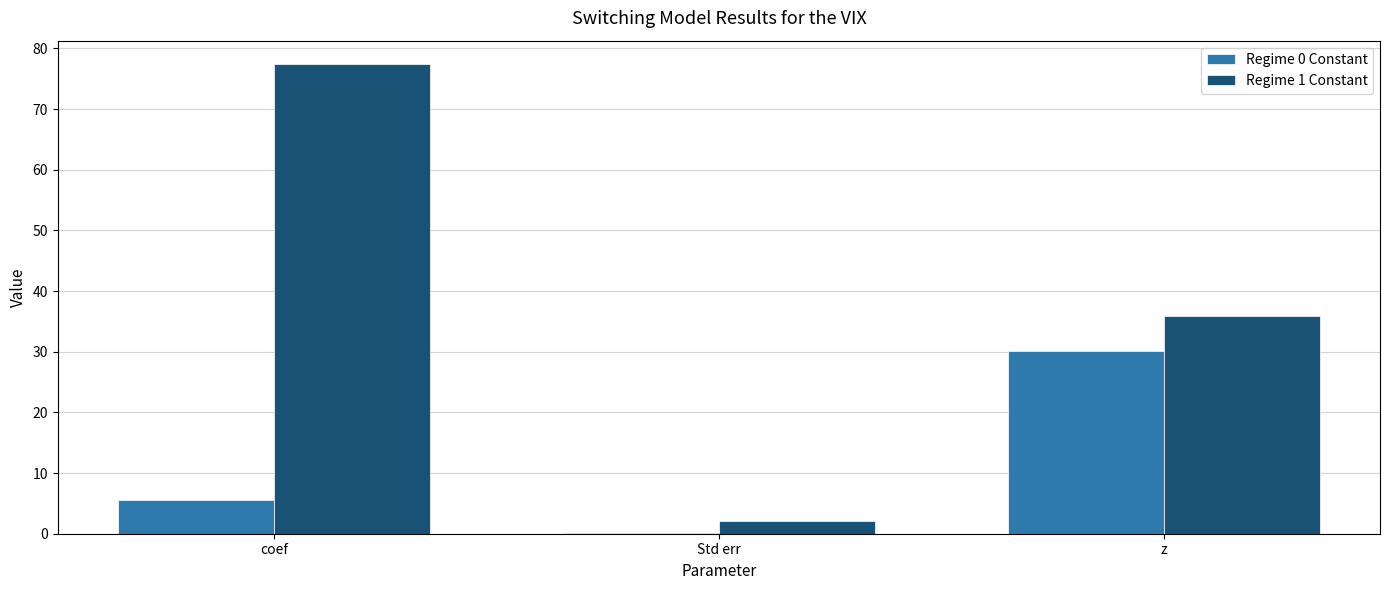

What is the sum of all Regime 0 Constant values?

35.8